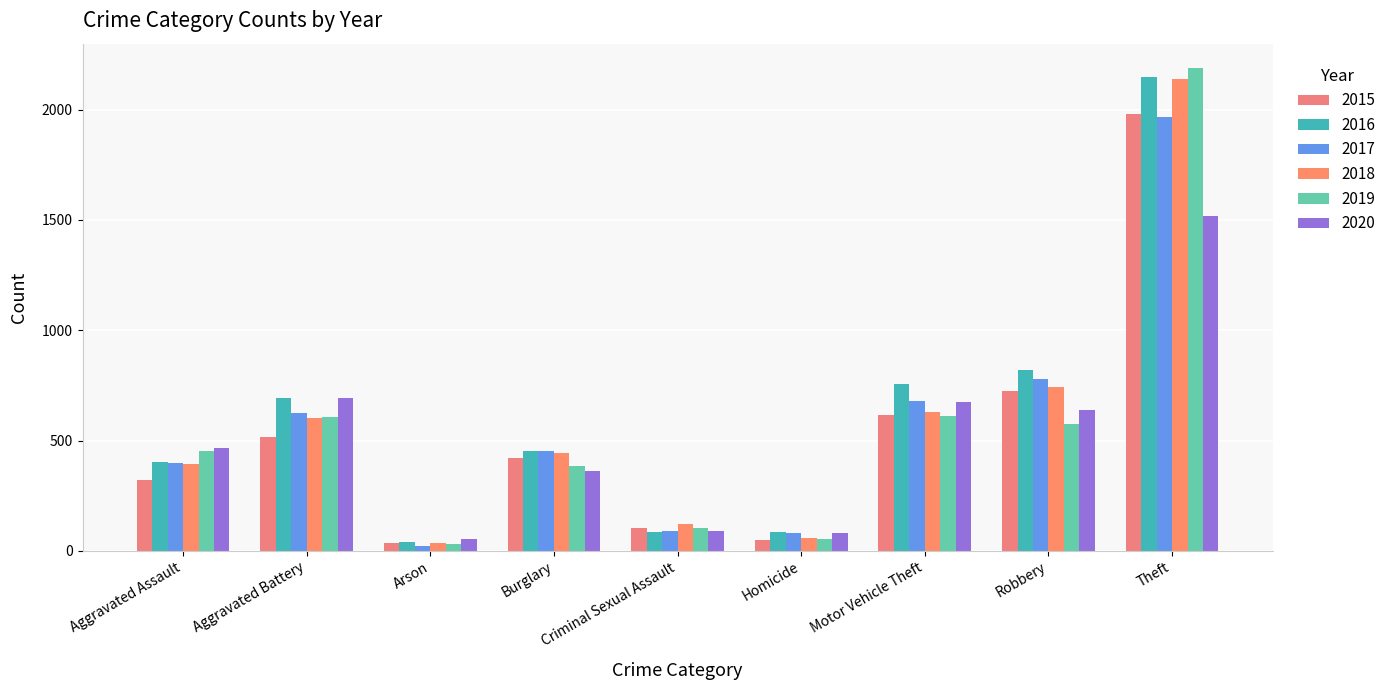

The value of 2018 at Criminal Sexual Assault is 122. True or false?

True